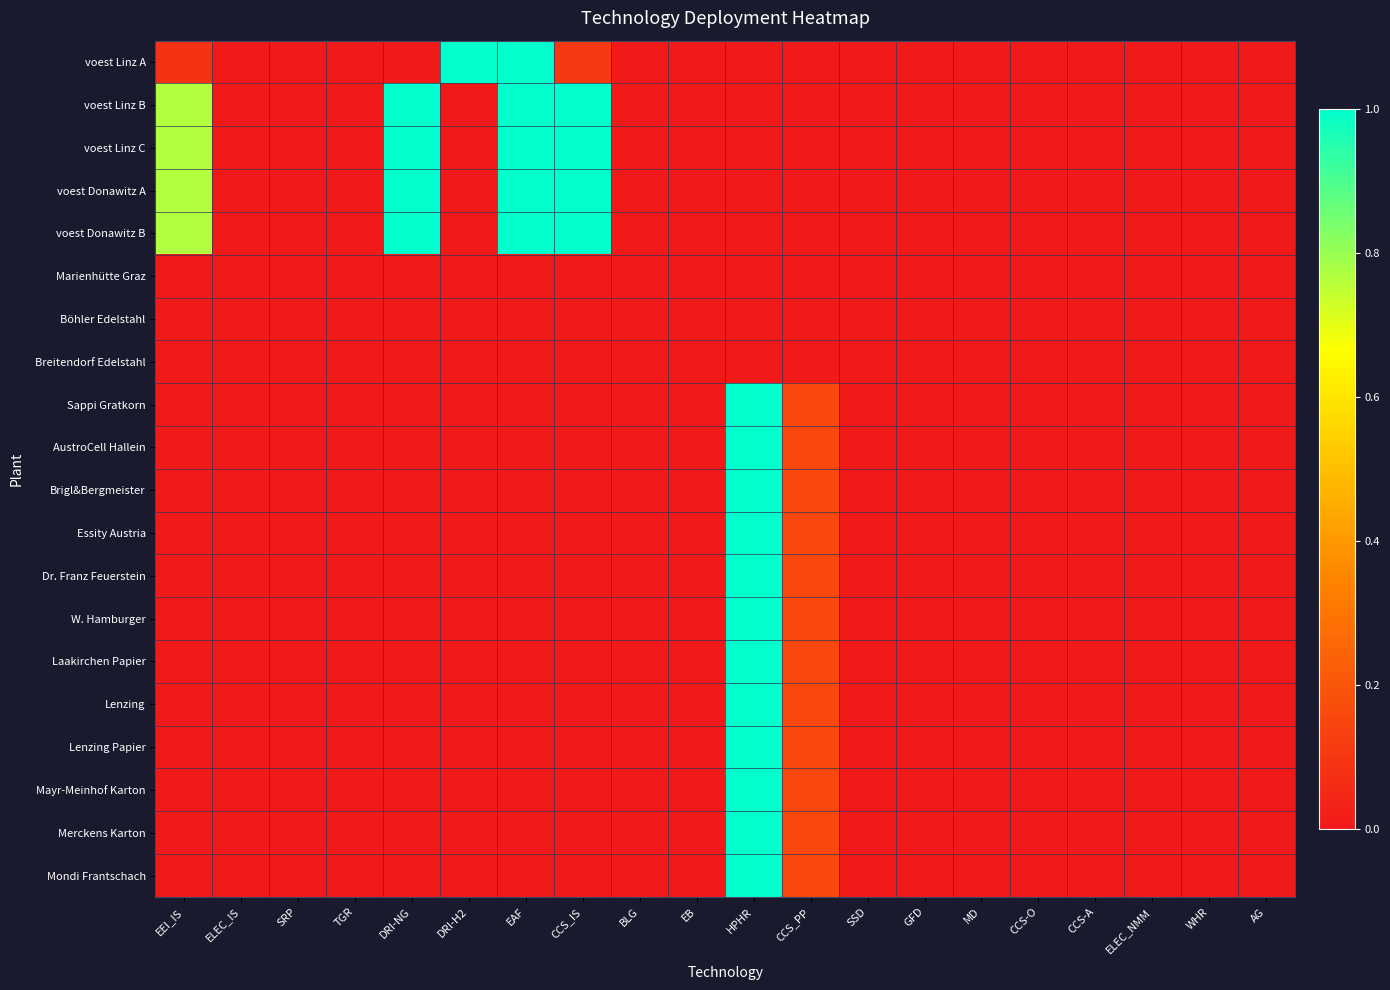

Reading left to right, extract all data points from this chart.

voest Linz A: EEI_IS=0.1	ELEC_IS=0.0	SRP=0.0	TGR=0.0	DRI-NG=0.0	DRI-H2=1.0	EAF=1.0	CCS_IS=0.1	BLG=0.0	EB=0.0	HPHR=0.0	CCS_PP=0.0	SSD=0.0	GFD=0.0	MD=0.0	CCS-O=0.0	CCS-A=0.0	ELEC_NMM=0.0	WHR=0.0	AG=0.0
voest Linz B: EEI_IS=0.8	ELEC_IS=0.0	SRP=0.0	TGR=0.0	DRI-NG=1.0	DRI-H2=0.0	EAF=1.0	CCS_IS=1.0	BLG=0.0	EB=0.0	HPHR=0.0	CCS_PP=0.0	SSD=0.0	GFD=0.0	MD=0.0	CCS-O=0.0	CCS-A=0.0	ELEC_NMM=0.0	WHR=0.0	AG=0.0
voest Linz C: EEI_IS=0.8	ELEC_IS=0.0	SRP=0.0	TGR=0.0	DRI-NG=1.0	DRI-H2=0.0	EAF=1.0	CCS_IS=1.0	BLG=0.0	EB=0.0	HPHR=0.0	CCS_PP=0.0	SSD=0.0	GFD=0.0	MD=0.0	CCS-O=0.0	CCS-A=0.0	ELEC_NMM=0.0	WHR=0.0	AG=0.0
voest Donawitz A: EEI_IS=0.8	ELEC_IS=0.0	SRP=0.0	TGR=0.0	DRI-NG=1.0	DRI-H2=0.0	EAF=1.0	CCS_IS=1.0	BLG=0.0	EB=0.0	HPHR=0.0	CCS_PP=0.0	SSD=0.0	GFD=0.0	MD=0.0	CCS-O=0.0	CCS-A=0.0	ELEC_NMM=0.0	WHR=0.0	AG=0.0
voest Donawitz B: EEI_IS=0.8	ELEC_IS=0.0	SRP=0.0	TGR=0.0	DRI-NG=1.0	DRI-H2=0.0	EAF=1.0	CCS_IS=1.0	BLG=0.0	EB=0.0	HPHR=0.0	CCS_PP=0.0	SSD=0.0	GFD=0.0	MD=0.0	CCS-O=0.0	CCS-A=0.0	ELEC_NMM=0.0	WHR=0.0	AG=0.0
Marienhütte Graz: EEI_IS=0.0	ELEC_IS=0.0	SRP=0.0	TGR=0.0	DRI-NG=0.0	DRI-H2=0.0	EAF=0.0	CCS_IS=0.0	BLG=0.0	EB=0.0	HPHR=0.0	CCS_PP=0.0	SSD=0.0	GFD=0.0	MD=0.0	CCS-O=0.0	CCS-A=0.0	ELEC_NMM=0.0	WHR=0.0	AG=0.0
Böhler Edelstahl: EEI_IS=0.0	ELEC_IS=0.0	SRP=0.0	TGR=0.0	DRI-NG=0.0	DRI-H2=0.0	EAF=0.0	CCS_IS=0.0	BLG=0.0	EB=0.0	HPHR=0.0	CCS_PP=0.0	SSD=0.0	GFD=0.0	MD=0.0	CCS-O=0.0	CCS-A=0.0	ELEC_NMM=0.0	WHR=0.0	AG=0.0
Breitendorf Edelstahl: EEI_IS=0.0	ELEC_IS=0.0	SRP=0.0	TGR=0.0	DRI-NG=0.0	DRI-H2=0.0	EAF=0.0	CCS_IS=0.0	BLG=0.0	EB=0.0	HPHR=0.0	CCS_PP=0.0	SSD=0.0	GFD=0.0	MD=0.0	CCS-O=0.0	CCS-A=0.0	ELEC_NMM=0.0	WHR=0.0	AG=0.0
Sappi Gratkorn: EEI_IS=0.0	ELEC_IS=0.0	SRP=0.0	TGR=0.0	DRI-NG=0.0	DRI-H2=0.0	EAF=0.0	CCS_IS=0.0	BLG=0.0	EB=0.0	HPHR=1.0	CCS_PP=0.2	SSD=0.0	GFD=0.0	MD=0.0	CCS-O=0.0	CCS-A=0.0	ELEC_NMM=0.0	WHR=0.0	AG=0.0
AustroCell Hallein: EEI_IS=0.0	ELEC_IS=0.0	SRP=0.0	TGR=0.0	DRI-NG=0.0	DRI-H2=0.0	EAF=0.0	CCS_IS=0.0	BLG=0.0	EB=0.0	HPHR=1.0	CCS_PP=0.2	SSD=0.0	GFD=0.0	MD=0.0	CCS-O=0.0	CCS-A=0.0	ELEC_NMM=0.0	WHR=0.0	AG=0.0
Brigl&Bergmeister: EEI_IS=0.0	ELEC_IS=0.0	SRP=0.0	TGR=0.0	DRI-NG=0.0	DRI-H2=0.0	EAF=0.0	CCS_IS=0.0	BLG=0.0	EB=0.0	HPHR=1.0	CCS_PP=0.2	SSD=0.0	GFD=0.0	MD=0.0	CCS-O=0.0	CCS-A=0.0	ELEC_NMM=0.0	WHR=0.0	AG=0.0
Essity Austria: EEI_IS=0.0	ELEC_IS=0.0	SRP=0.0	TGR=0.0	DRI-NG=0.0	DRI-H2=0.0	EAF=0.0	CCS_IS=0.0	BLG=0.0	EB=0.0	HPHR=1.0	CCS_PP=0.2	SSD=0.0	GFD=0.0	MD=0.0	CCS-O=0.0	CCS-A=0.0	ELEC_NMM=0.0	WHR=0.0	AG=0.0
Dr. Franz Feuerstein: EEI_IS=0.0	ELEC_IS=0.0	SRP=0.0	TGR=0.0	DRI-NG=0.0	DRI-H2=0.0	EAF=0.0	CCS_IS=0.0	BLG=0.0	EB=0.0	HPHR=1.0	CCS_PP=0.2	SSD=0.0	GFD=0.0	MD=0.0	CCS-O=0.0	CCS-A=0.0	ELEC_NMM=0.0	WHR=0.0	AG=0.0
W. Hamburger: EEI_IS=0.0	ELEC_IS=0.0	SRP=0.0	TGR=0.0	DRI-NG=0.0	DRI-H2=0.0	EAF=0.0	CCS_IS=0.0	BLG=0.0	EB=0.0	HPHR=1.0	CCS_PP=0.2	SSD=0.0	GFD=0.0	MD=0.0	CCS-O=0.0	CCS-A=0.0	ELEC_NMM=0.0	WHR=0.0	AG=0.0
Laakirchen Papier: EEI_IS=0.0	ELEC_IS=0.0	SRP=0.0	TGR=0.0	DRI-NG=0.0	DRI-H2=0.0	EAF=0.0	CCS_IS=0.0	BLG=0.0	EB=0.0	HPHR=1.0	CCS_PP=0.2	SSD=0.0	GFD=0.0	MD=0.0	CCS-O=0.0	CCS-A=0.0	ELEC_NMM=0.0	WHR=0.0	AG=0.0
Lenzing: EEI_IS=0.0	ELEC_IS=0.0	SRP=0.0	TGR=0.0	DRI-NG=0.0	DRI-H2=0.0	EAF=0.0	CCS_IS=0.0	BLG=0.0	EB=0.0	HPHR=1.0	CCS_PP=0.2	SSD=0.0	GFD=0.0	MD=0.0	CCS-O=0.0	CCS-A=0.0	ELEC_NMM=0.0	WHR=0.0	AG=0.0
Lenzing Papier: EEI_IS=0.0	ELEC_IS=0.0	SRP=0.0	TGR=0.0	DRI-NG=0.0	DRI-H2=0.0	EAF=0.0	CCS_IS=0.0	BLG=0.0	EB=0.0	HPHR=1.0	CCS_PP=0.2	SSD=0.0	GFD=0.0	MD=0.0	CCS-O=0.0	CCS-A=0.0	ELEC_NMM=0.0	WHR=0.0	AG=0.0
Mayr-Meinhof Karton: EEI_IS=0.0	ELEC_IS=0.0	SRP=0.0	TGR=0.0	DRI-NG=0.0	DRI-H2=0.0	EAF=0.0	CCS_IS=0.0	BLG=0.0	EB=0.0	HPHR=1.0	CCS_PP=0.2	SSD=0.0	GFD=0.0	MD=0.0	CCS-O=0.0	CCS-A=0.0	ELEC_NMM=0.0	WHR=0.0	AG=0.0
Merckens Karton: EEI_IS=0.0	ELEC_IS=0.0	SRP=0.0	TGR=0.0	DRI-NG=0.0	DRI-H2=0.0	EAF=0.0	CCS_IS=0.0	BLG=0.0	EB=0.0	HPHR=1.0	CCS_PP=0.2	SSD=0.0	GFD=0.0	MD=0.0	CCS-O=0.0	CCS-A=0.0	ELEC_NMM=0.0	WHR=0.0	AG=0.0
Mondi Frantschach: EEI_IS=0.0	ELEC_IS=0.0	SRP=0.0	TGR=0.0	DRI-NG=0.0	DRI-H2=0.0	EAF=0.0	CCS_IS=0.0	BLG=0.0	EB=0.0	HPHR=1.0	CCS_PP=0.2	SSD=0.0	GFD=0.0	MD=0.0	CCS-O=0.0	CCS-A=0.0	ELEC_NMM=0.0	WHR=0.0	AG=0.0